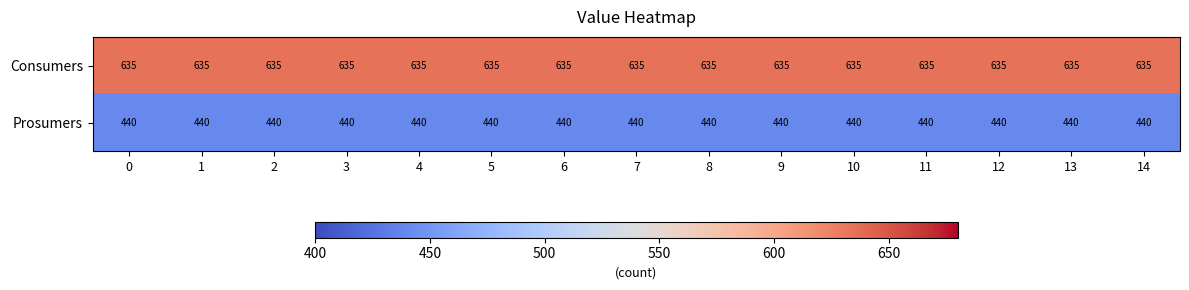

List the series in order of their overall mean, highest first.

Consumers, Prosumers